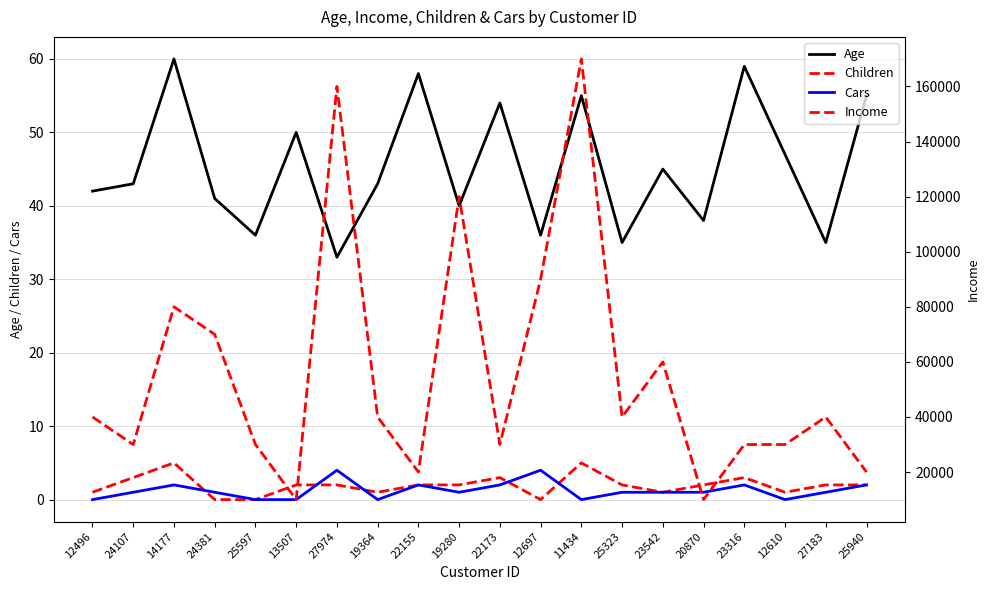

Rank the categories by Children value from lowest to highest.

24381, 25597, 12697, 12496, 19364, 23542, 12610, 13507, 27974, 22155, 19280, 25323, 20870, 27183, 25940, 24107, 22173, 23316, 14177, 11434